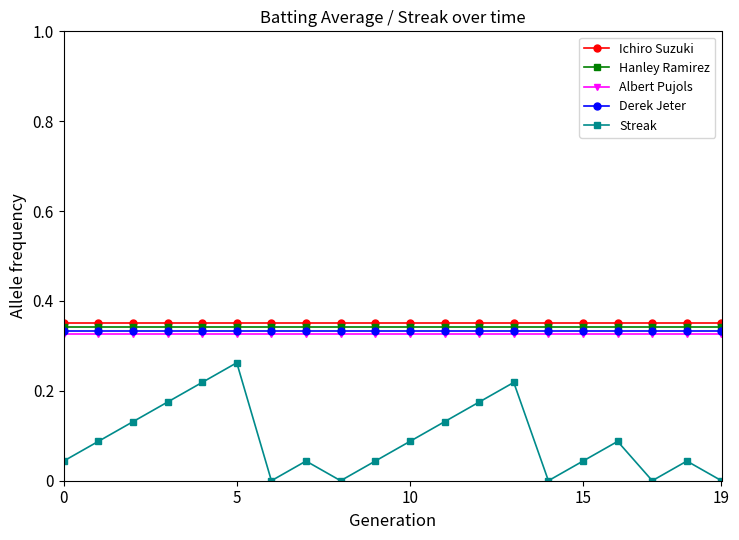

True or false: Streak and Ichiro Suzuki intersect in this chart.

False